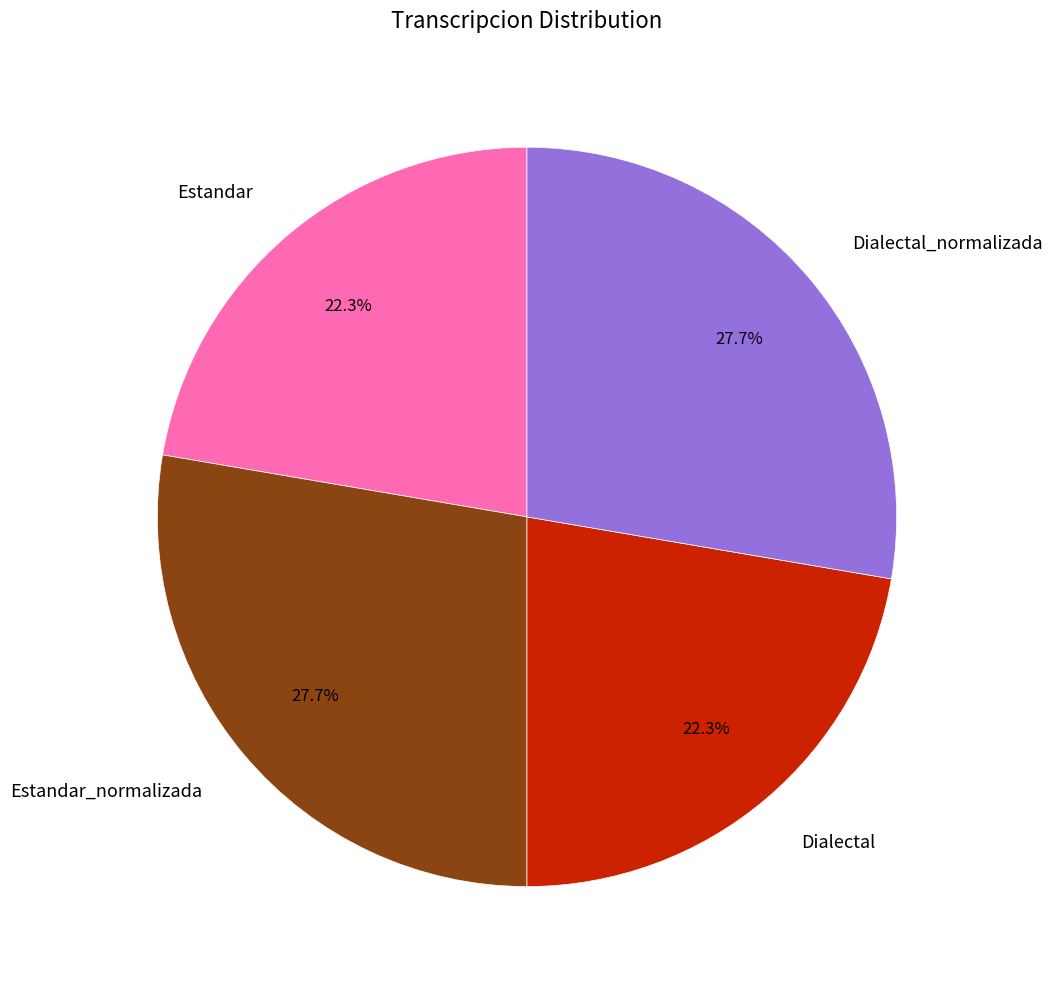

To the nearest percent, what portion does Estandar_normalizada represent?

28%